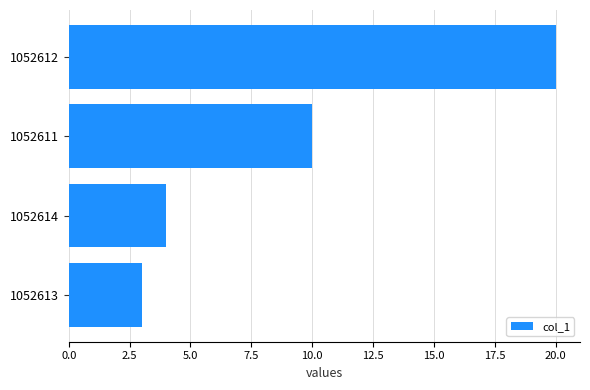

What is the average value?

9